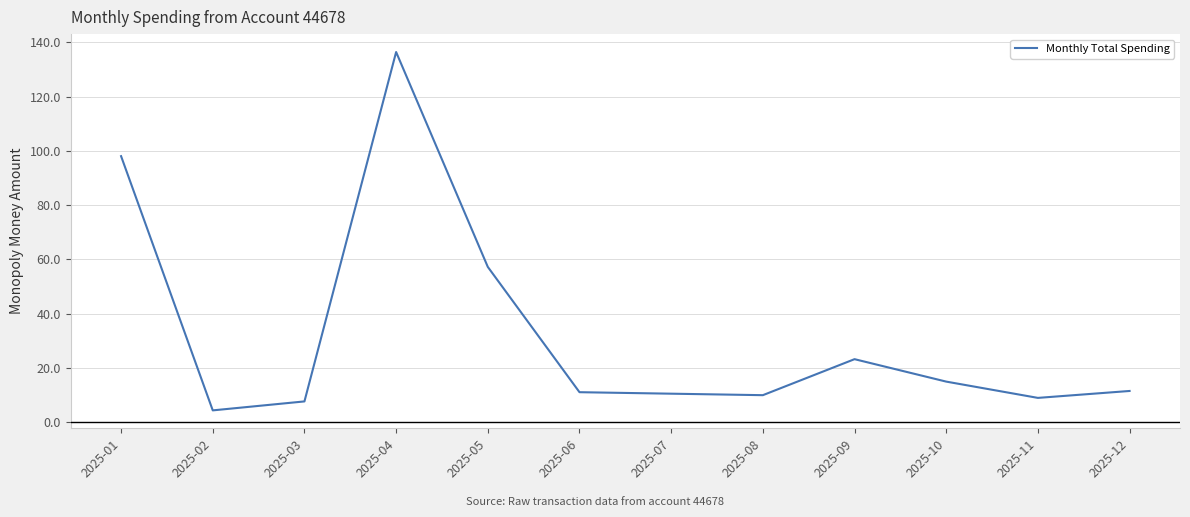

At which category does the data reach its first local peak?

2025-04